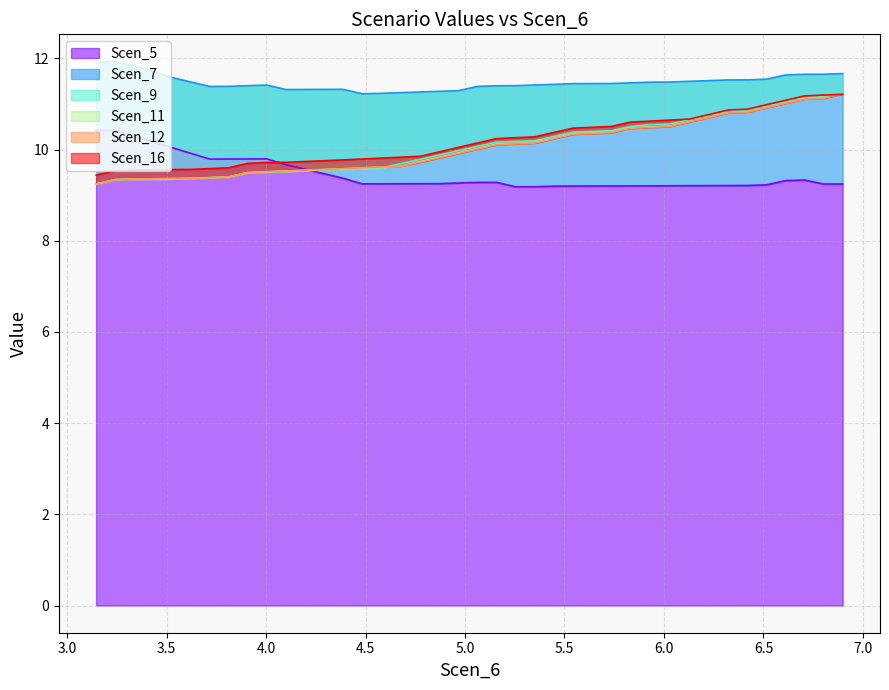

Which series has the largest range (max minus min)?

Scen_9